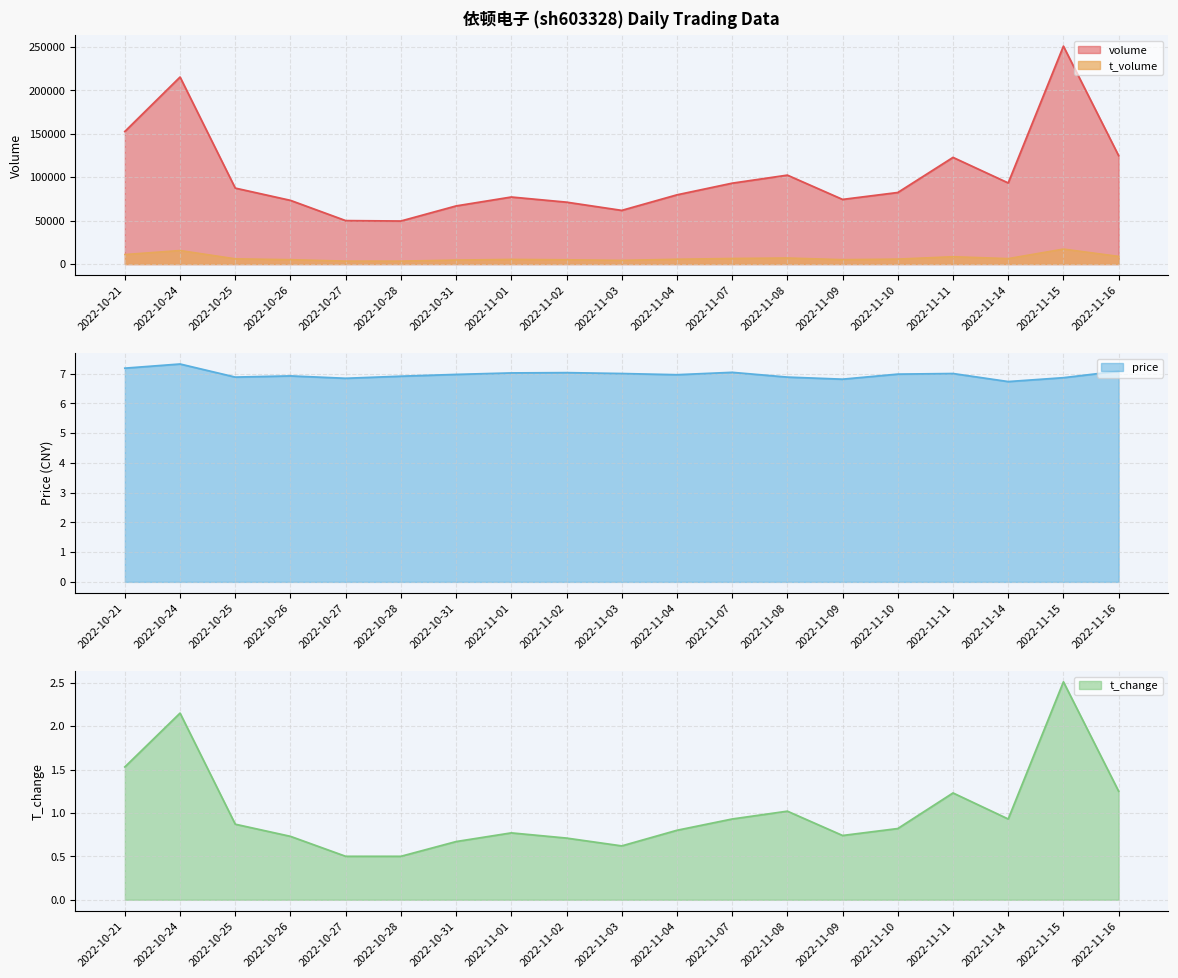

True or false: t_volume has a value of 1380.9 at 2022-10-26.

False